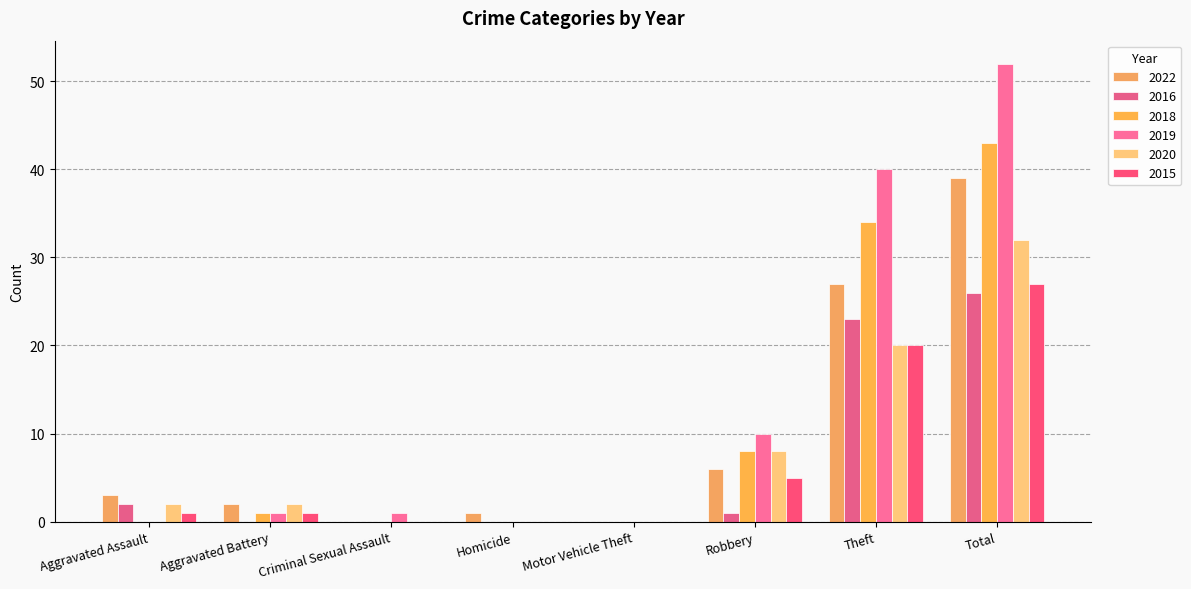

Reading left to right, extract all data points from this chart.

2022: 3	2	0	1	0	6	27	39
2016: 2	0	0	0	0	1	23	26
2018: 0	1	0	0	0	8	34	43
2019: 0	1	1	0	0	10	40	52
2020: 2	2	0	0	0	8	20	32
2015: 1	1	0	0	0	5	20	27